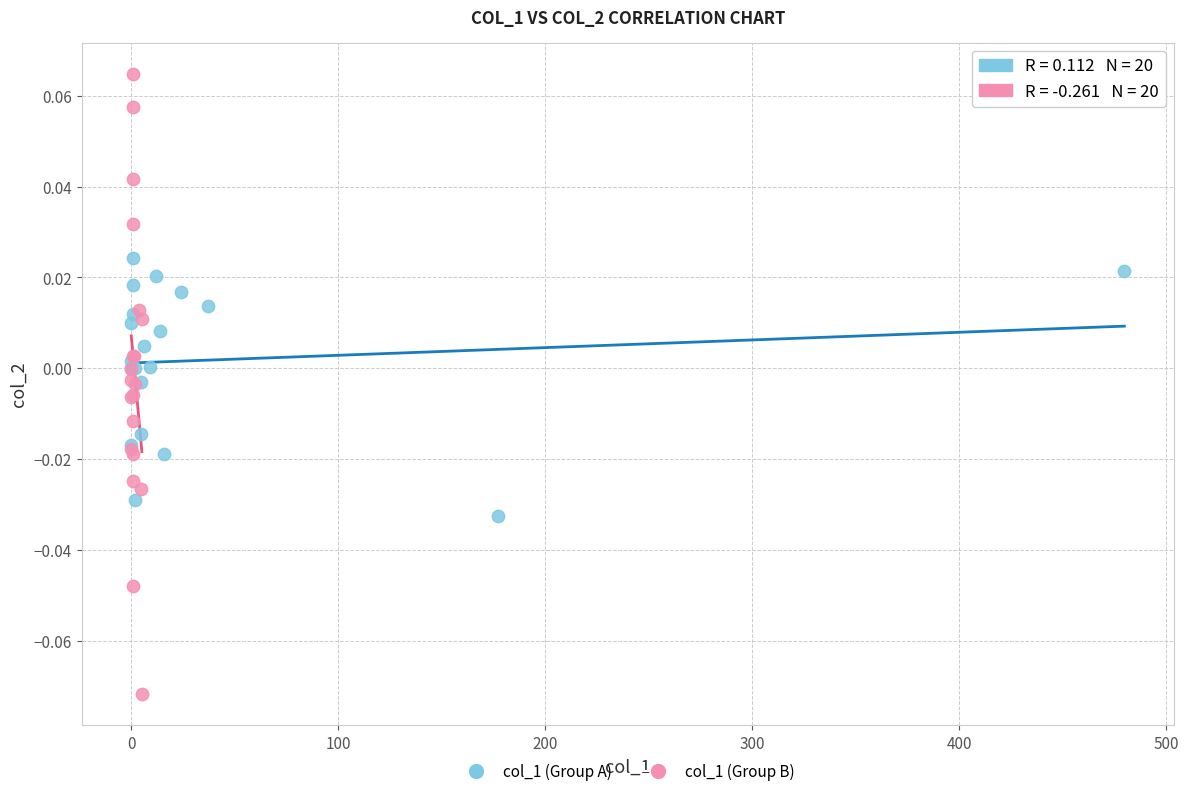

What are all the series names shown in the legend?

col_1 (Group A), col_1 (Group B)